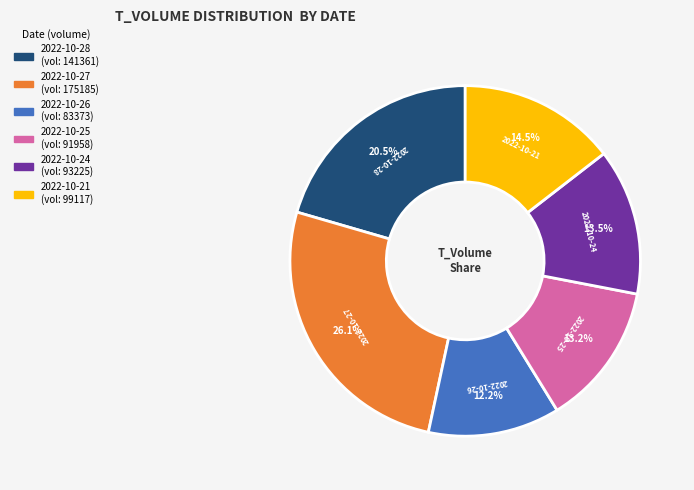

Is there a majority slice in this chart?

No